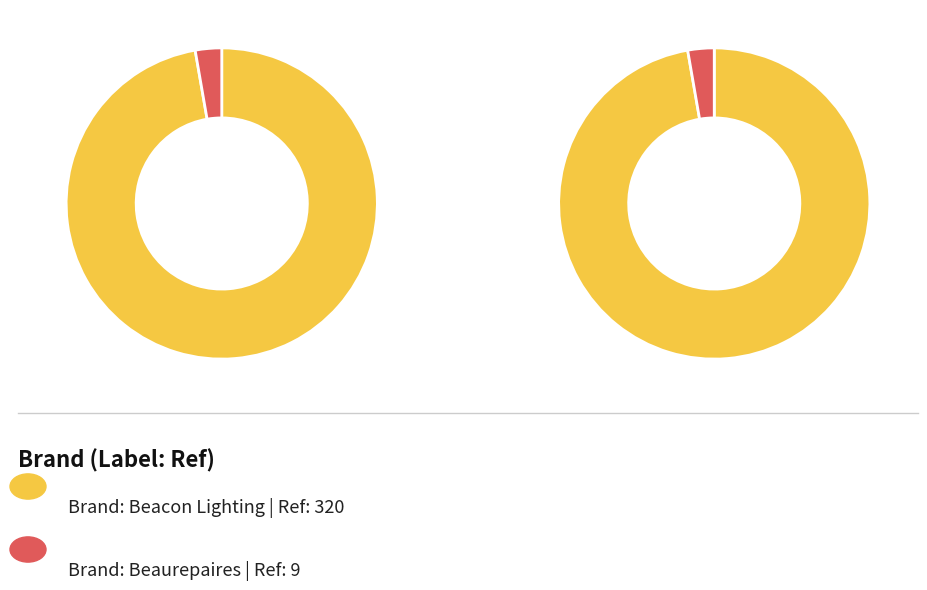

Combined, do Beacon Lighting (Ref: 320) and Beaurepaires (Ref: 9) account for over 50%?

Yes